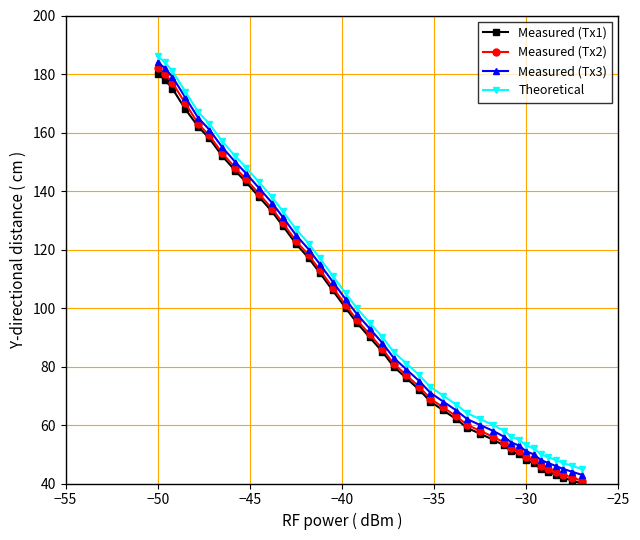

True or false: Measured (Tx1) and Theoretical intersect in this chart.

False